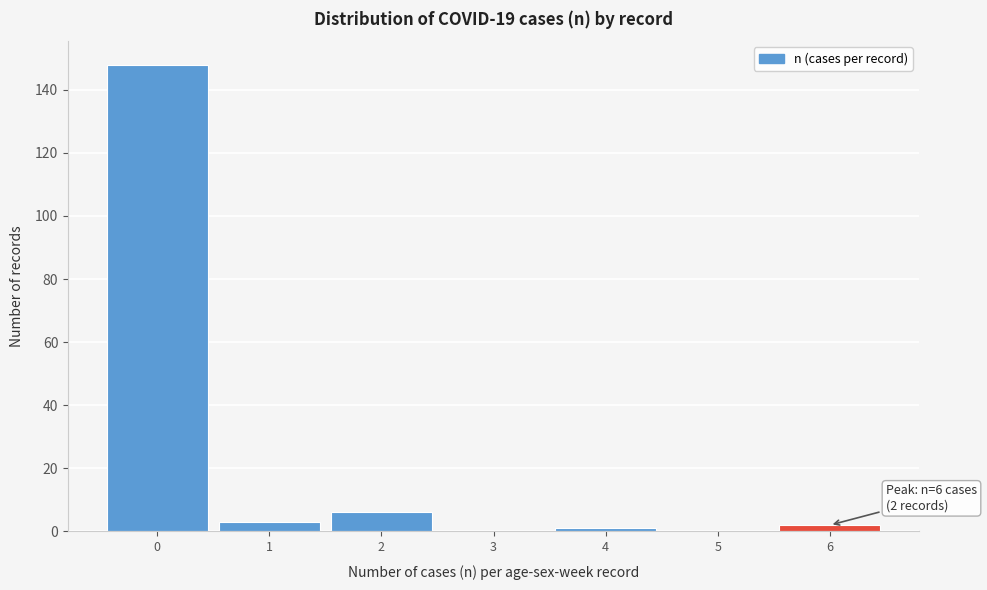

Over which range of the x-axis is the bar tallest?

-0.5 to 0.5